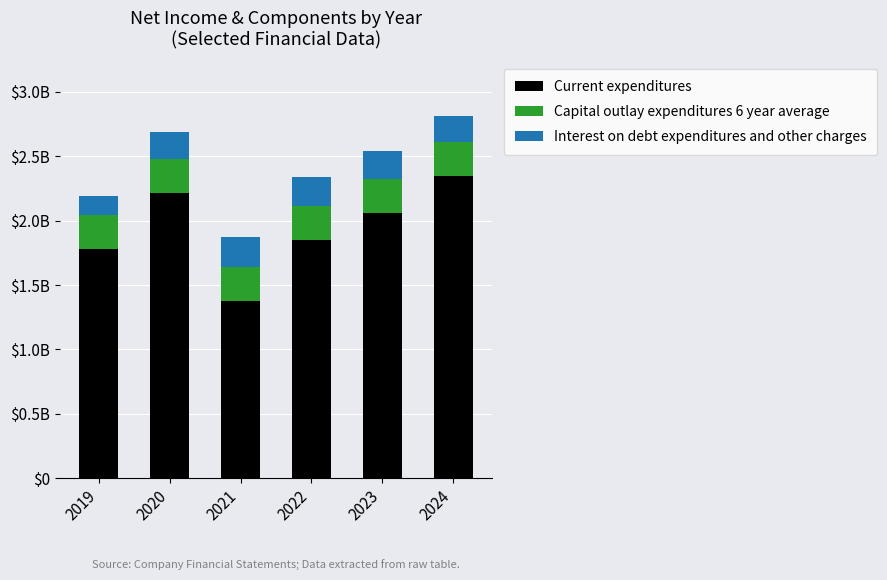

Does the chart contain any negative values?

No